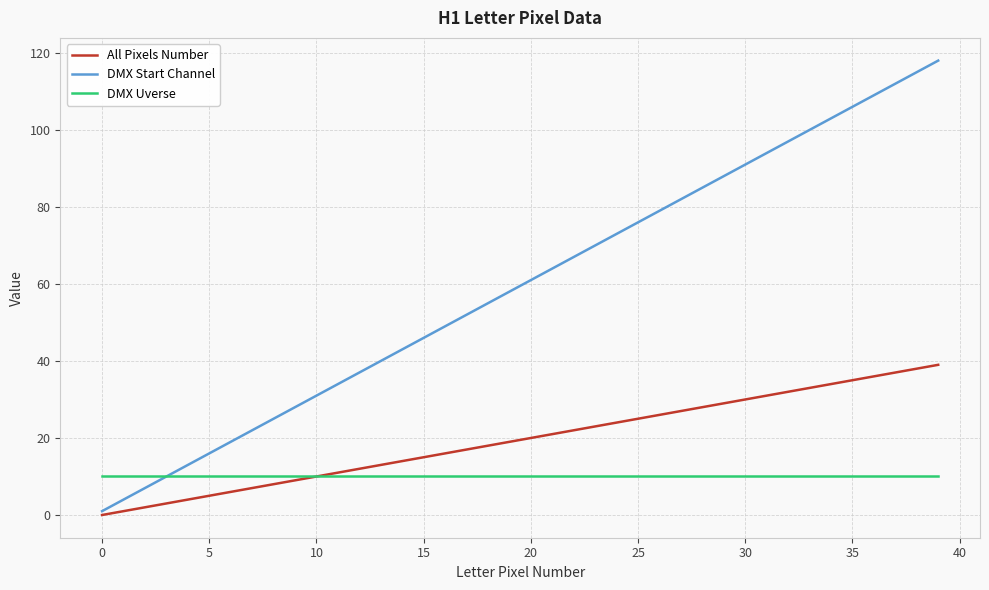

Which series has the largest range (max minus min)?

DMX Start Channel